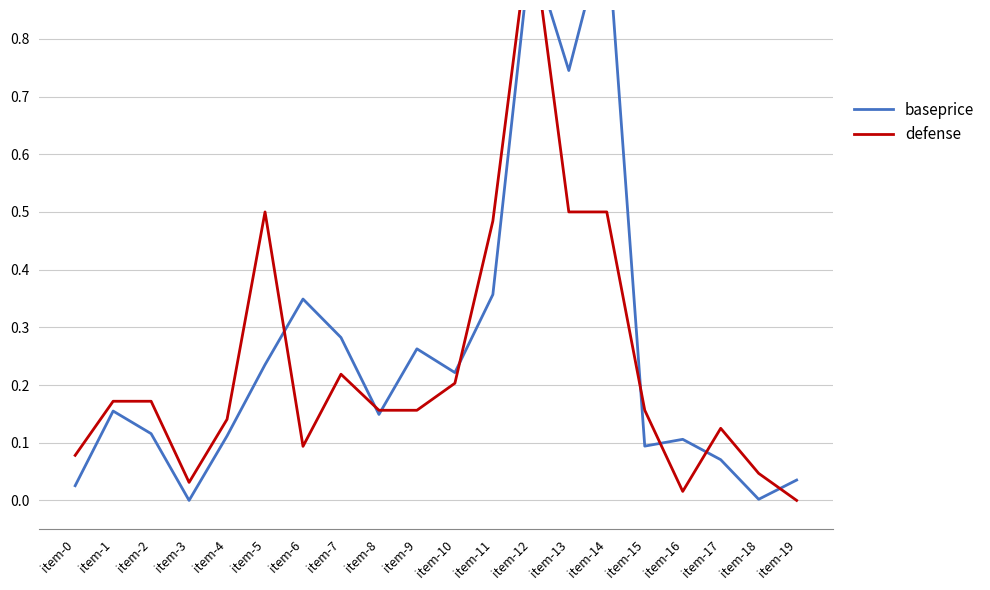

List the labels in order of baseprice value, smallest first.

item-3, item-18, item-0, item-19, item-17, item-15, item-16, item-4, item-2, item-8, item-1, item-10, item-5, item-9, item-7, item-6, item-11, item-13, item-12, item-14